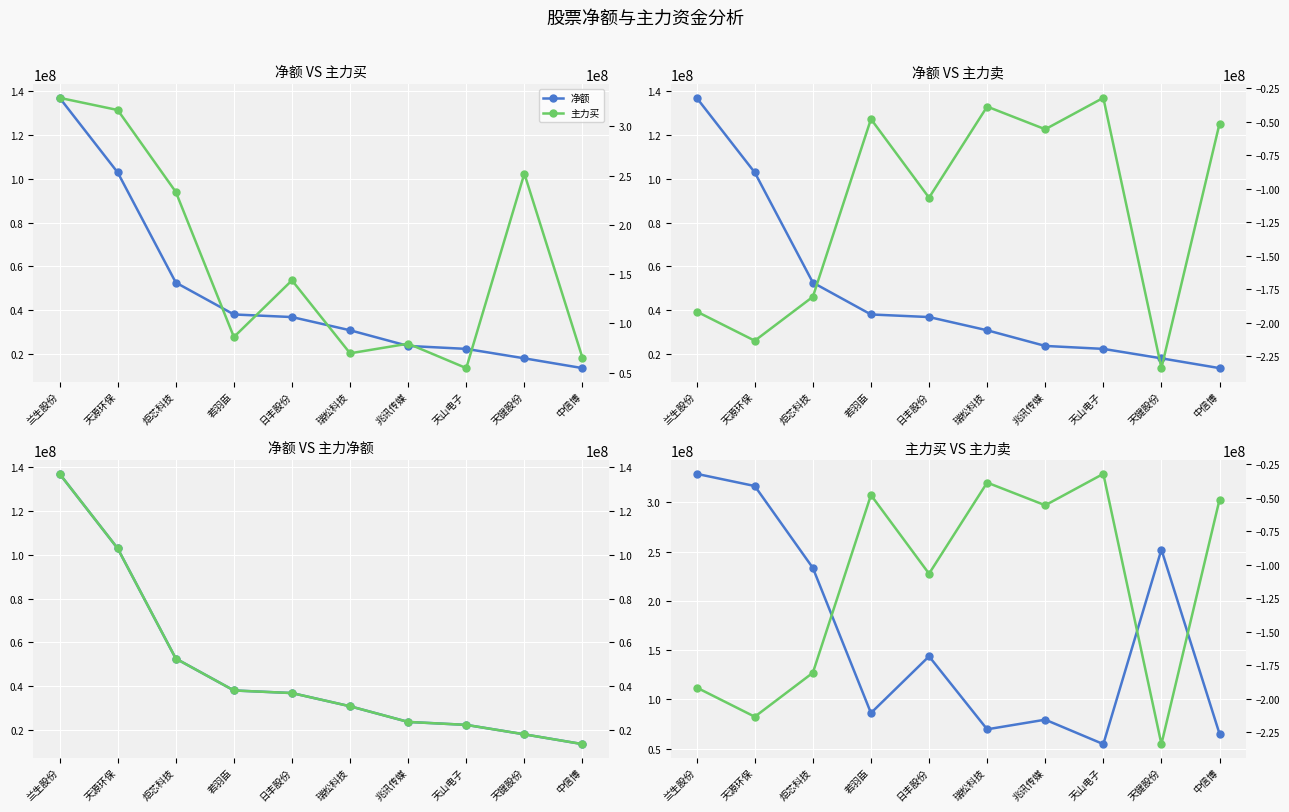

Count the number of data series in this chart.

4